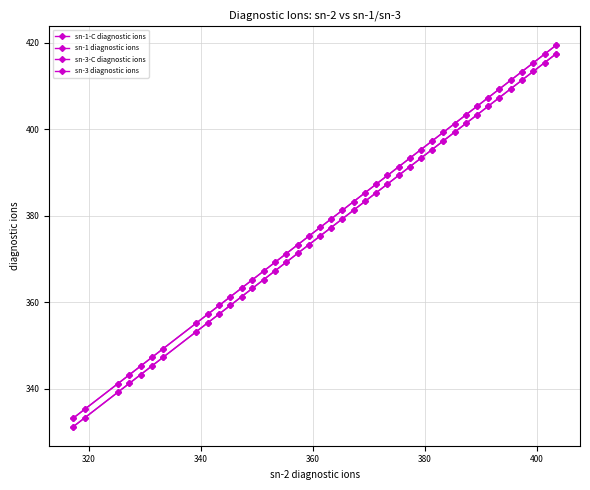

How many lines are shown in the chart?

4